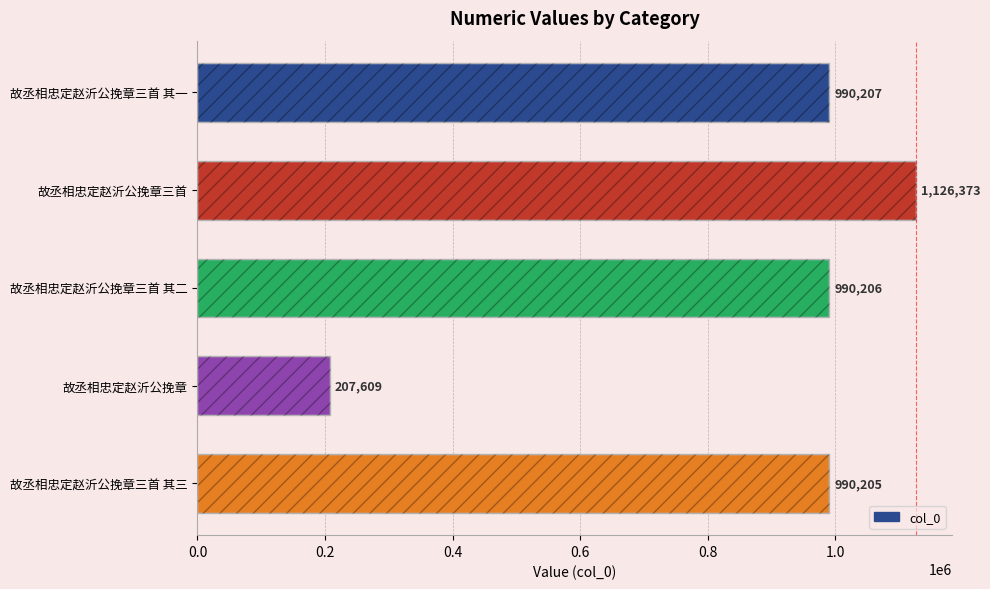

What is the difference between the second highest and minimum values?

782598